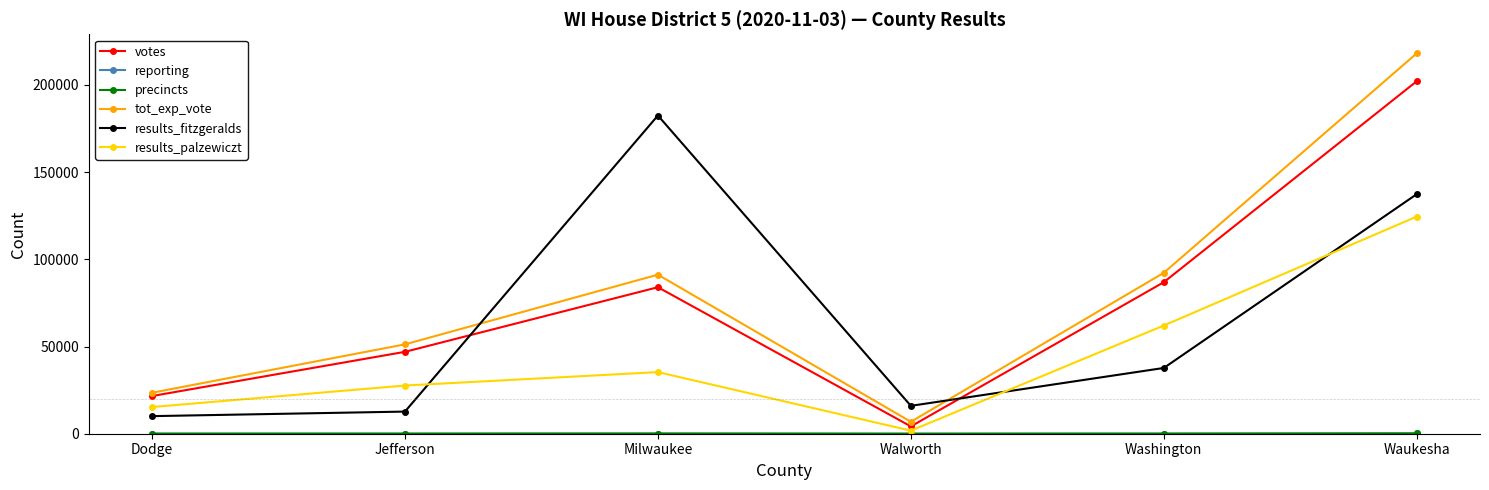

Rank the series at Dodge from lowest to highest value.

reporting, precincts, results_fitzgeralds, results_palzewiczt, votes, tot_exp_vote